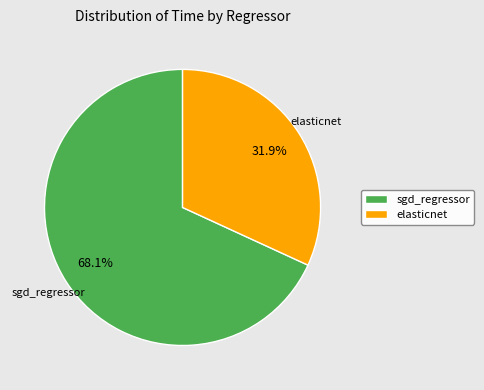

To the nearest percent, what is the difference between the elasticnet and sgd_regressor slice percentages?

36%